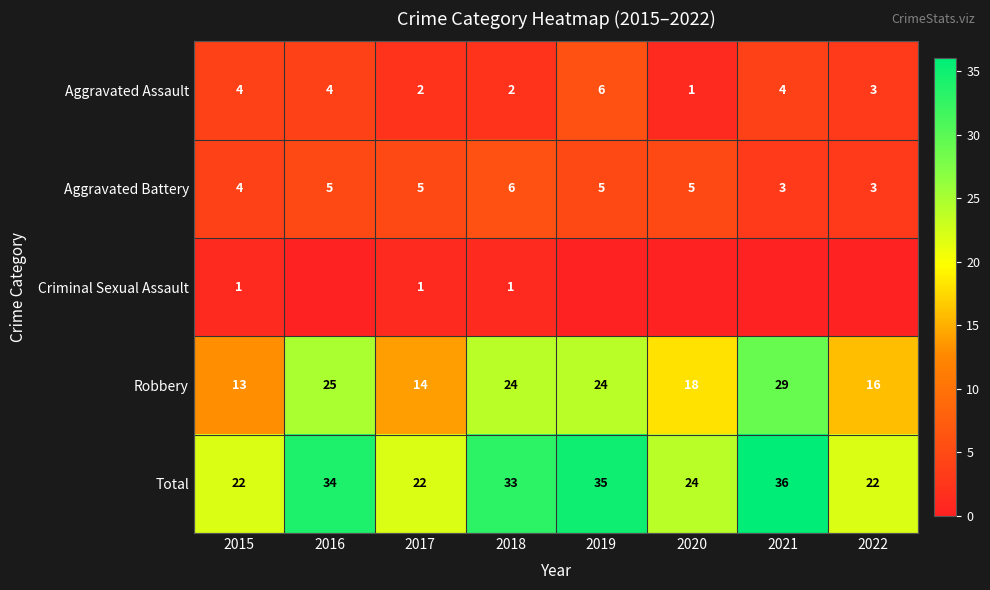

What is the difference between the highest and lowest values at 2015?

21